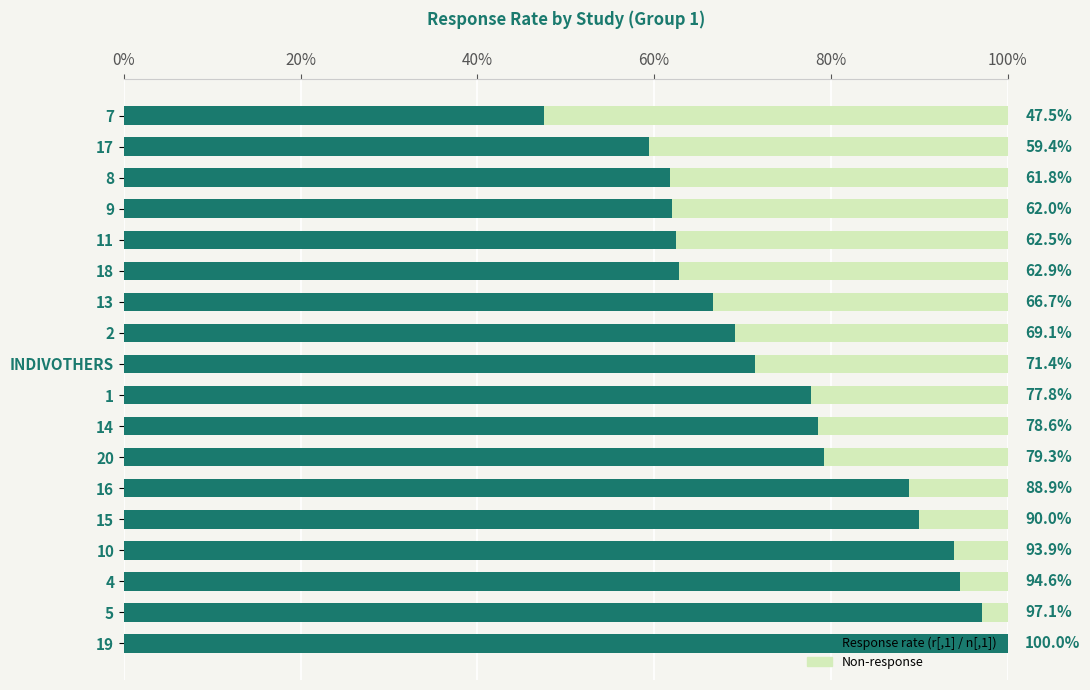

What is the average value?

0.8